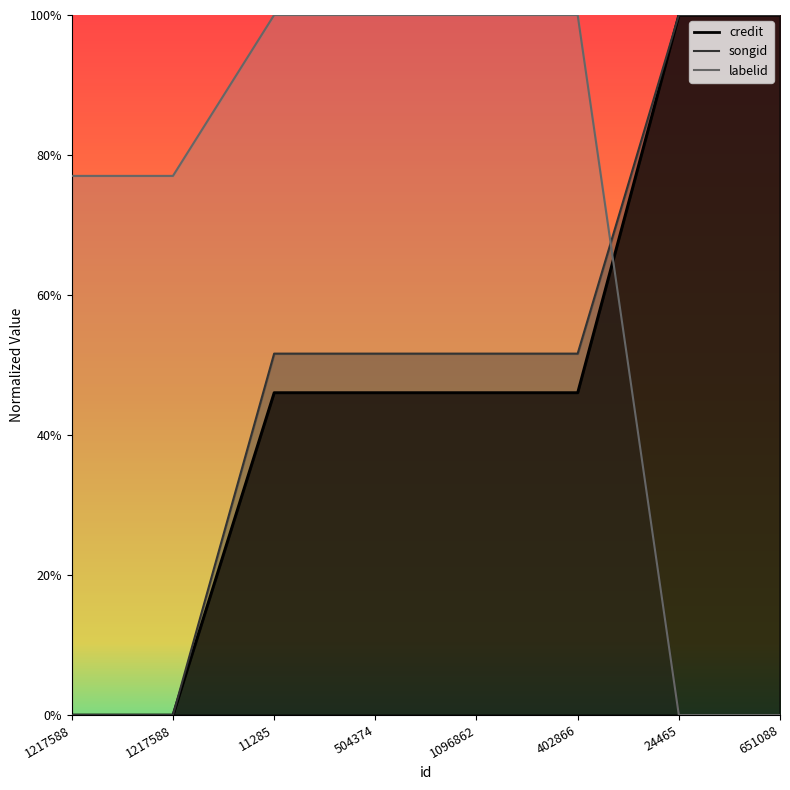

Which series ends up on top after the final intersection of songid and labelid?

songid